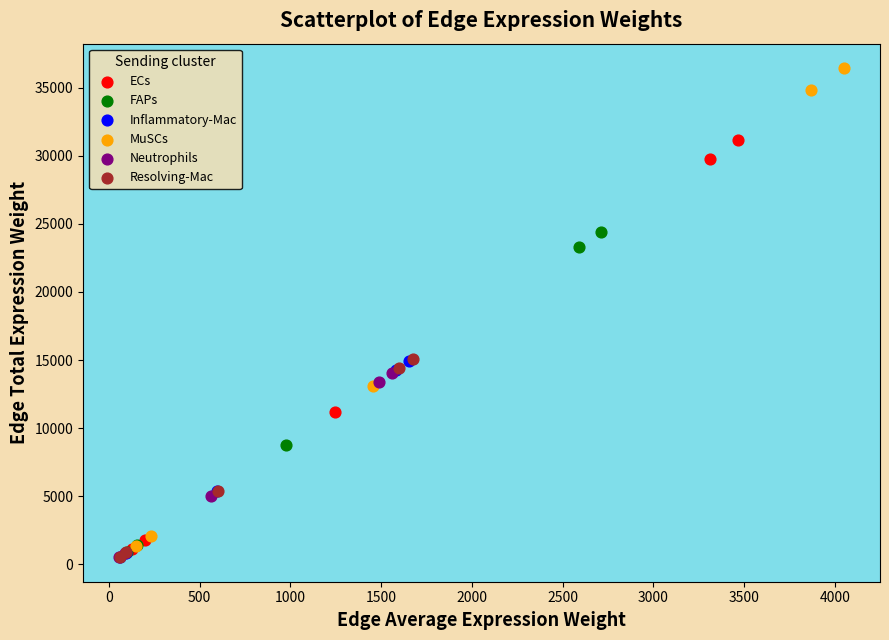

Which series has the widest spread of Y values?

MuSCs